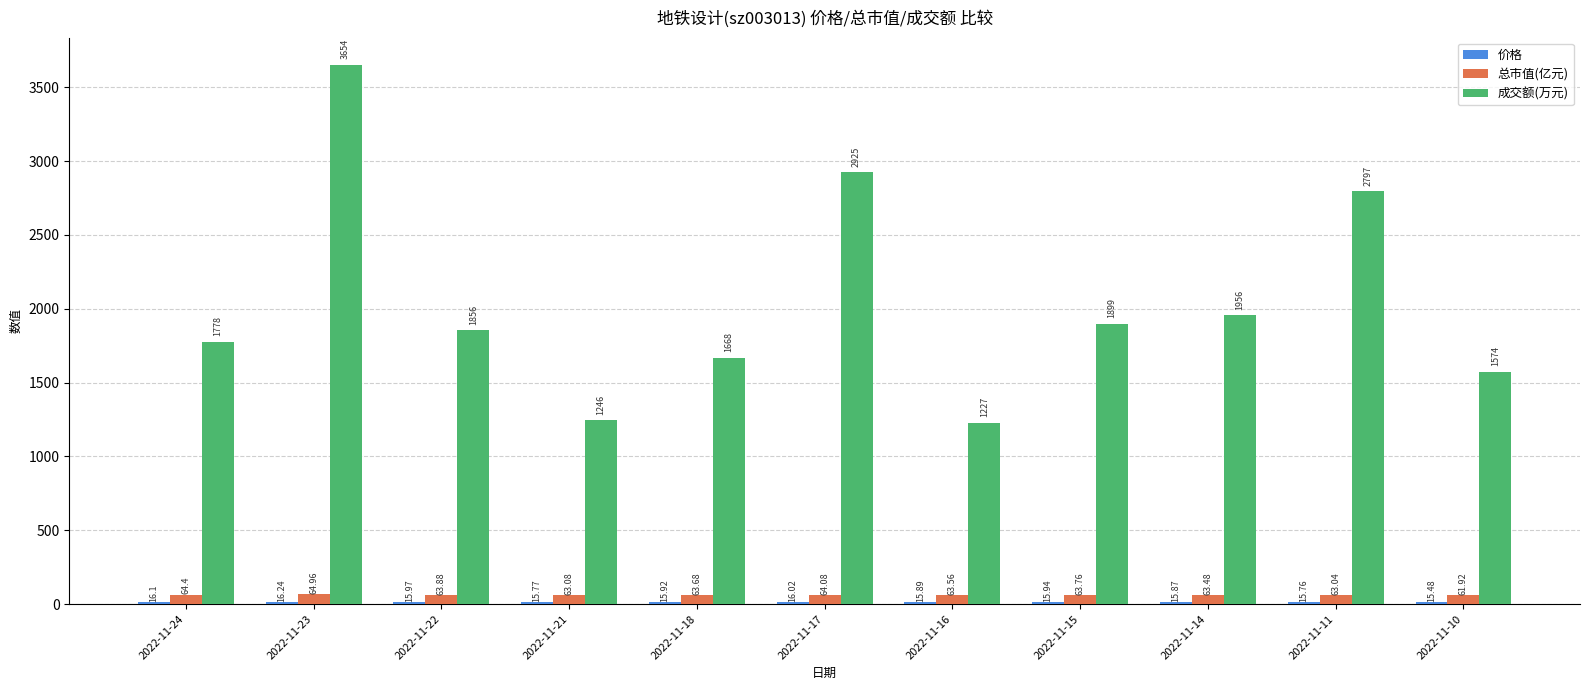

At which category is the sum across all series the highest?

2022-11-23